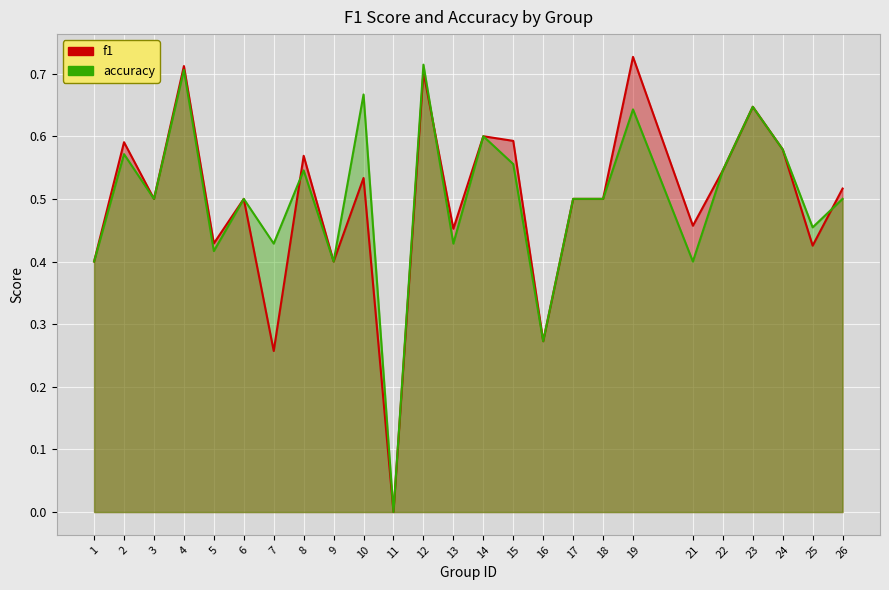

In f1, how many points are lower than both neighbors (excluding endpoints)?

9